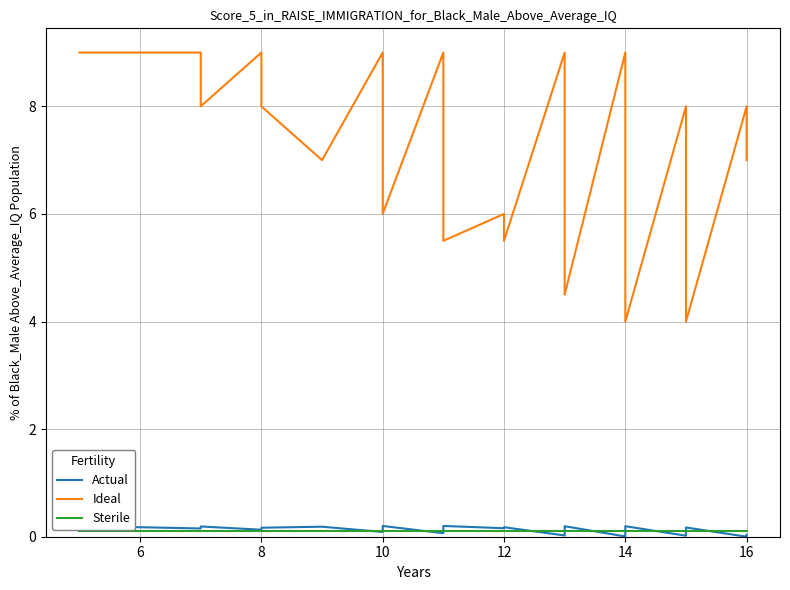

What are all the series names shown in the legend?

Actual, Ideal, Sterile